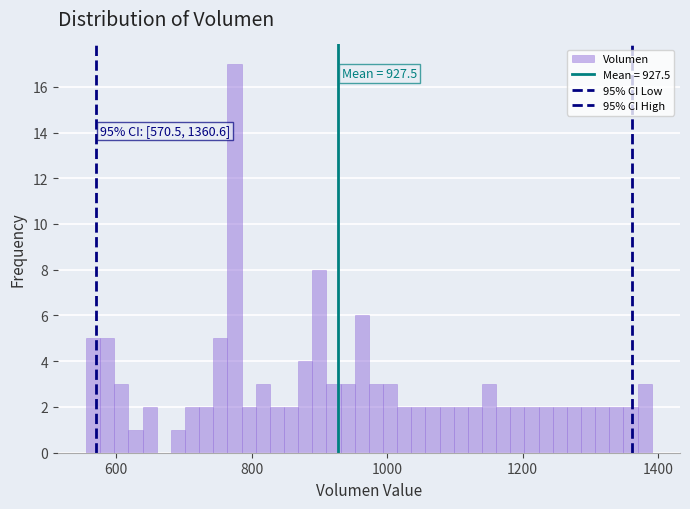

Read against the x-axis, roughly where is the centre of the tallest bar?

780